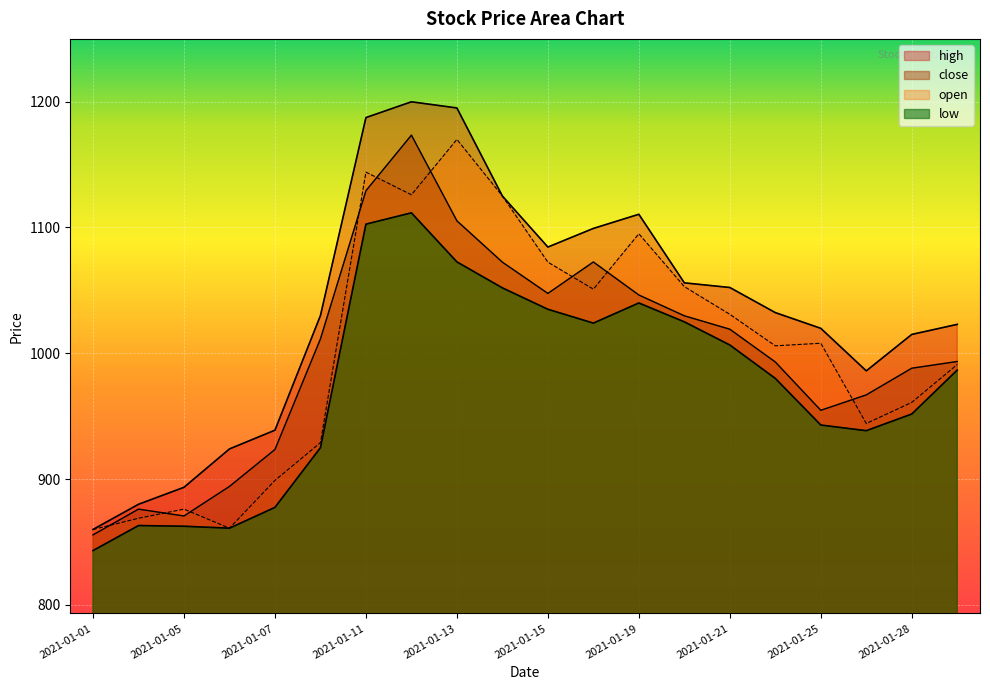

What is the difference between the maximum and second lowest values in the high series?

319.9